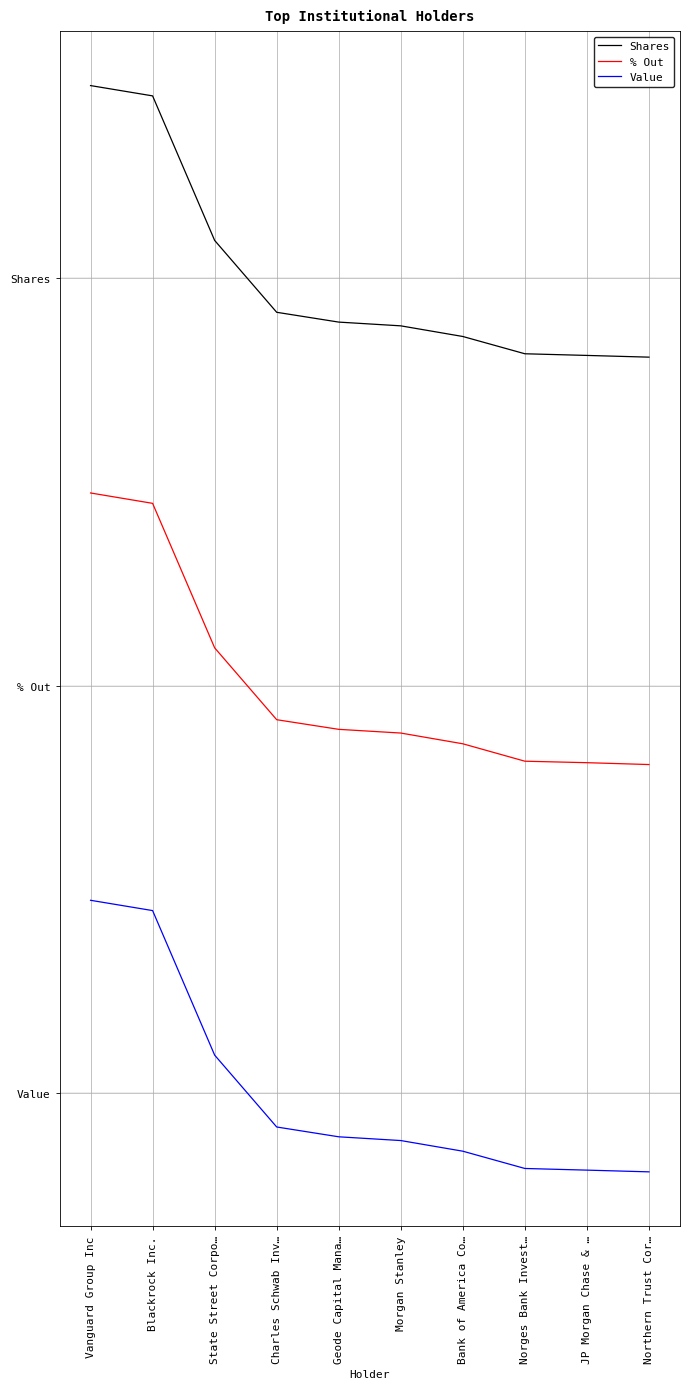

Rank the series by their maximum value, from highest to lowest.

Shares, % Out, Value